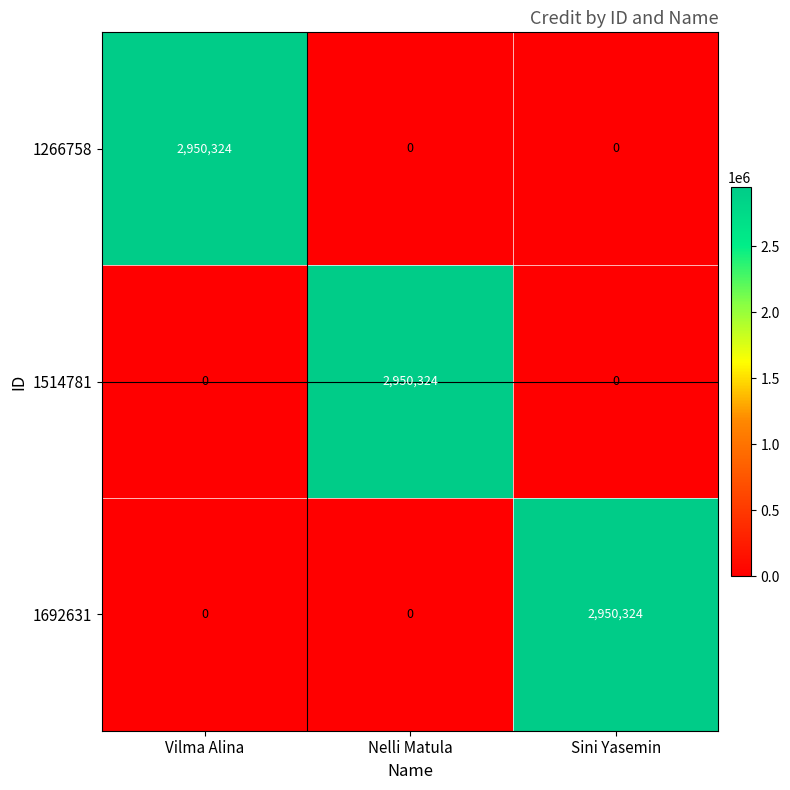

What is the highest value of the 1266758 series?

2950324